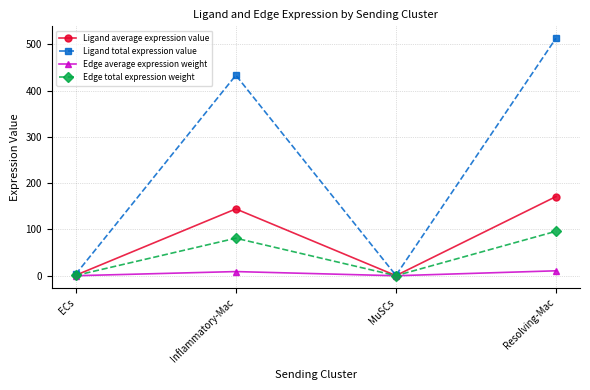

Does the chart display data point markers on the line(s)?

Yes